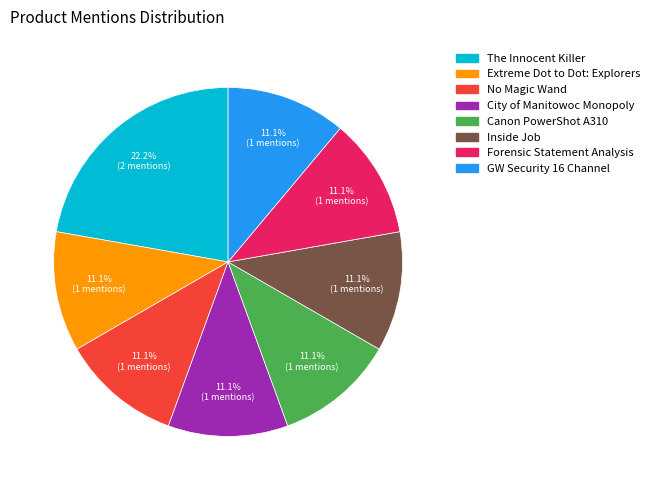

To the nearest percent, what is the difference between the largest and smallest slice percentages?

11%